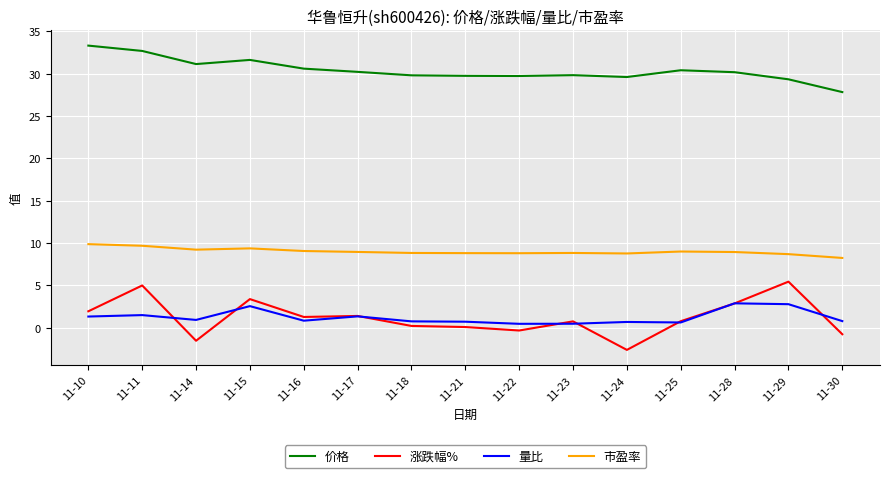

At which category does 价格 reach its first local valley?

11-14